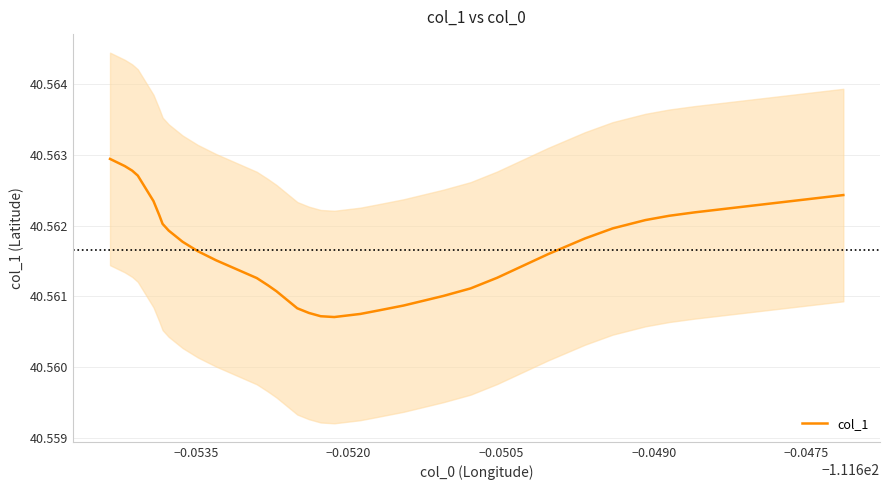

How many points are lower than both their immediate neighbors (excluding endpoints)?

1